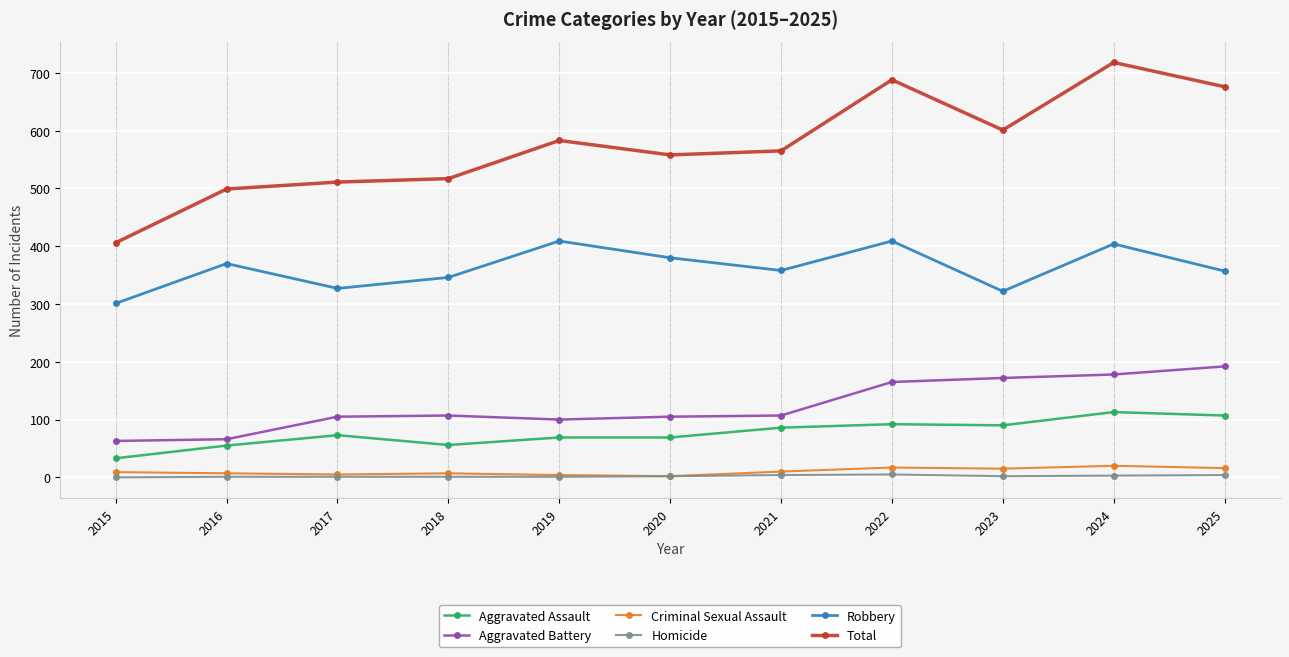

What value does the Aggravated Assault series have at 2023?

90